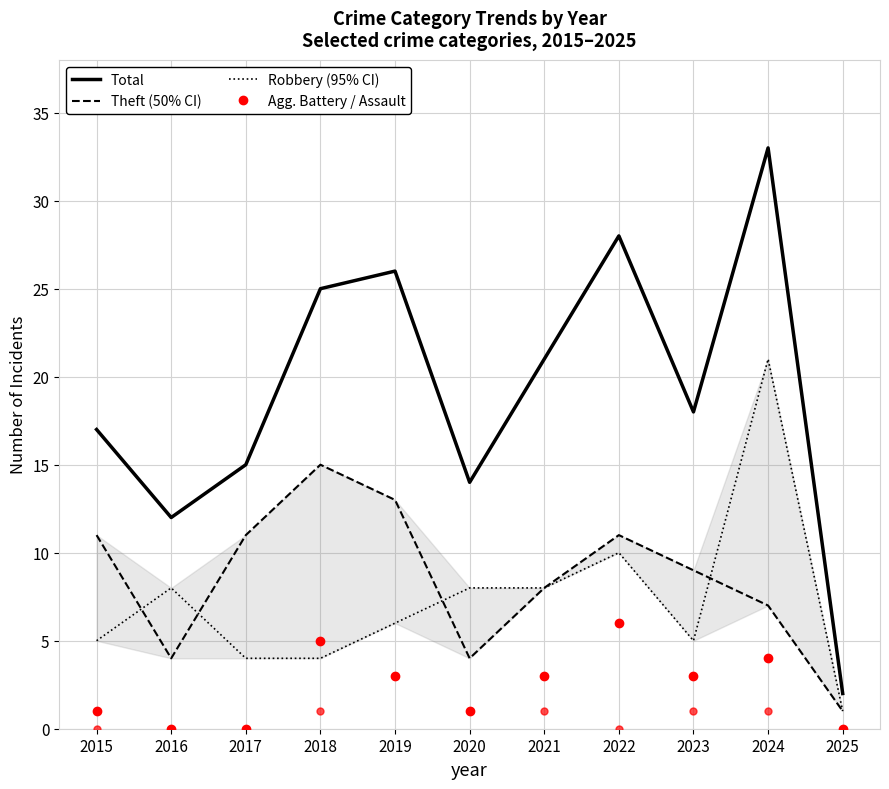

Read the Aggravated Battery value at 2018.

5